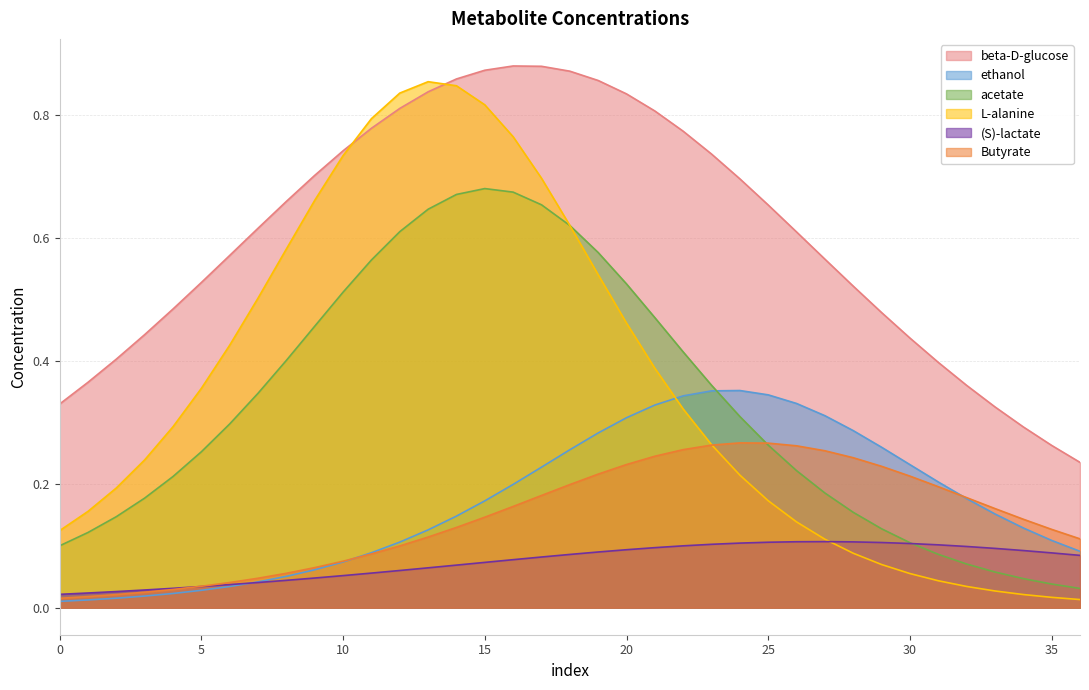

At how many categories does at least one series exceed 0?

37